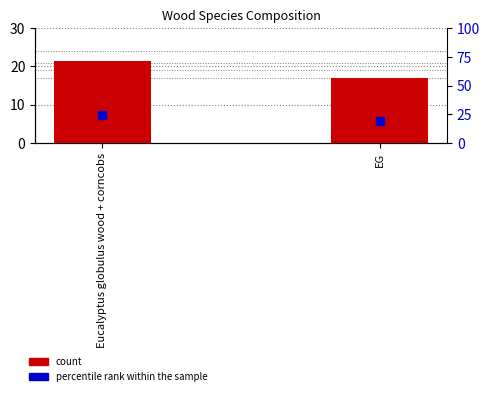

What are all the series names shown in the legend?

count, percentile rank within the sample